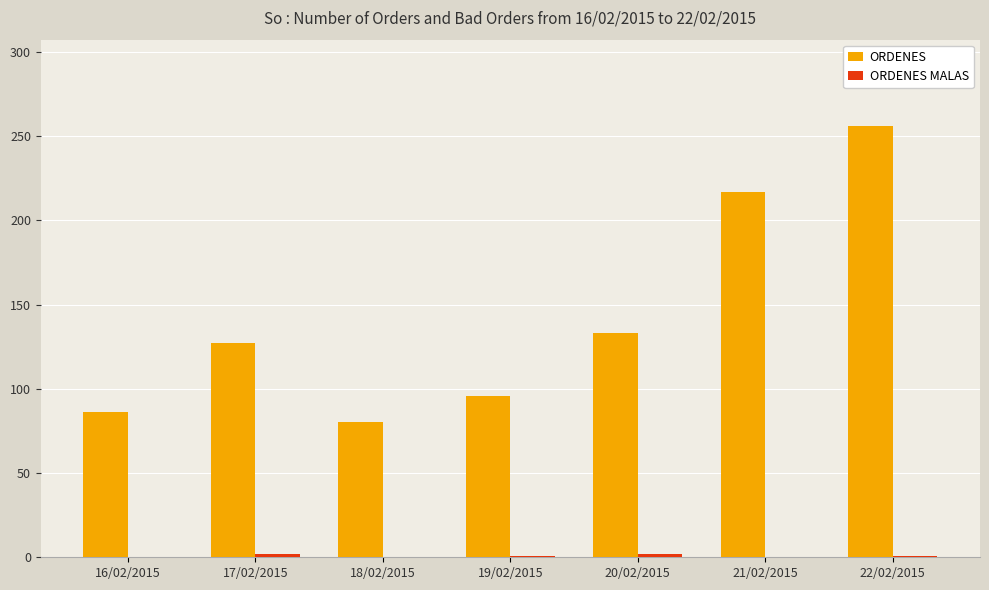

Is it true that ORDENES equals 217 at 21/02/2015?

True